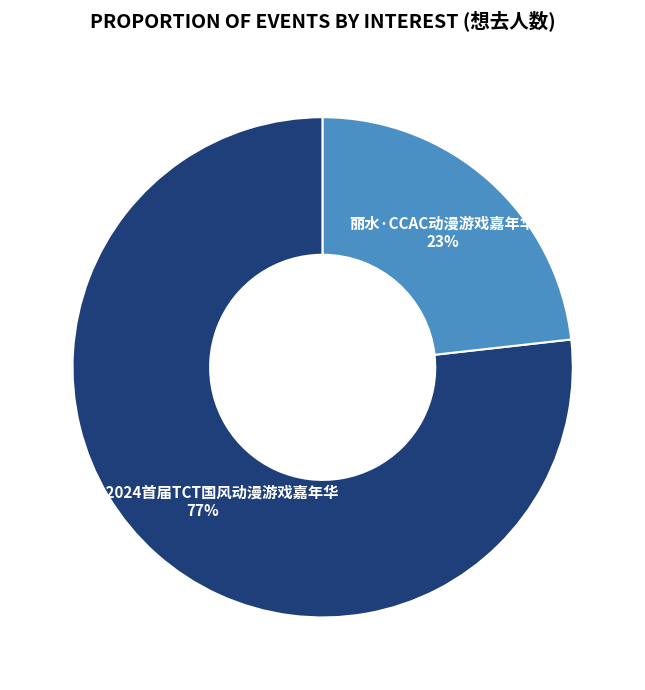

Which slice represents more than half of the pie?

丽水·2024首届TCT国风动漫游戏嘉年华